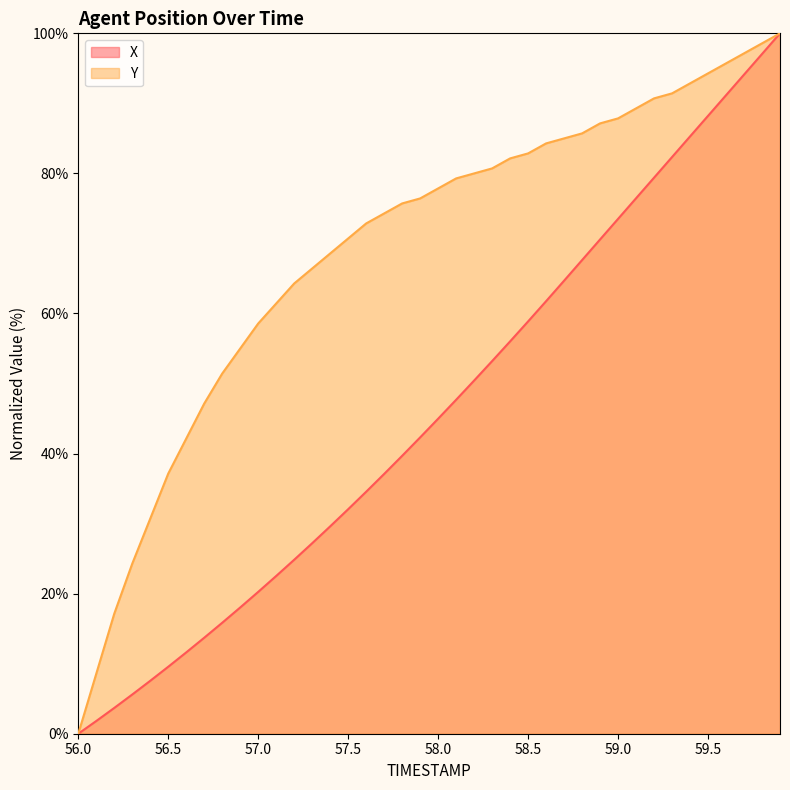

What is the value of the X point at the 7th from the left?

11.6